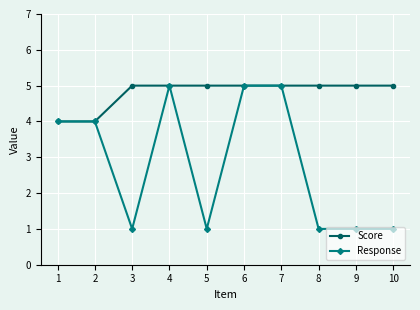

How many series are shown in this chart?

2